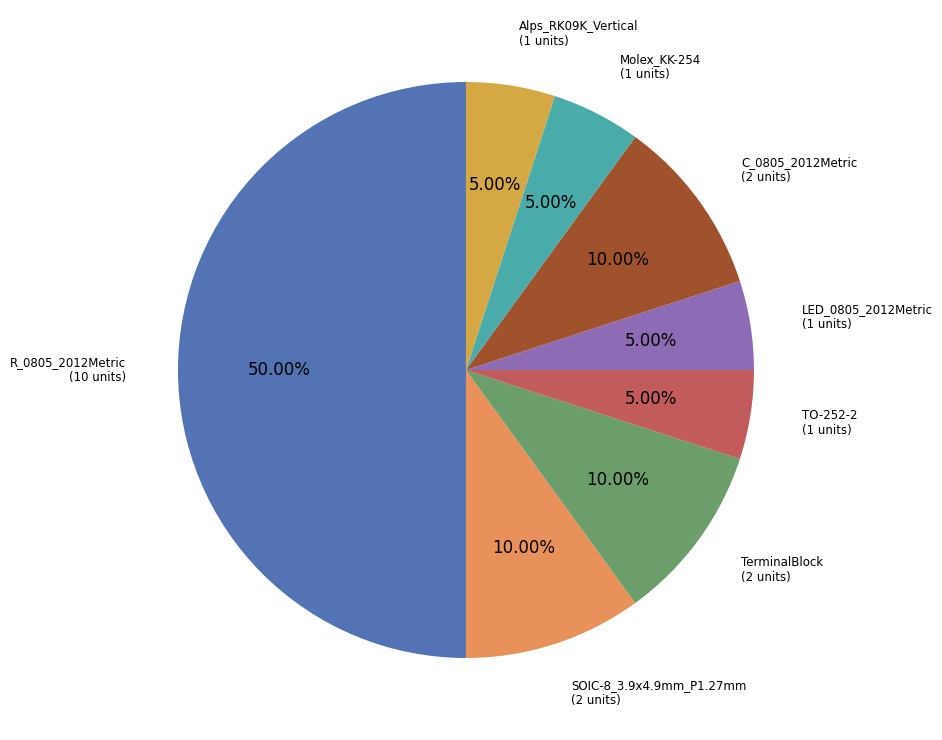

Which category has the biggest portion of the pie?

R_0805_2012Metric